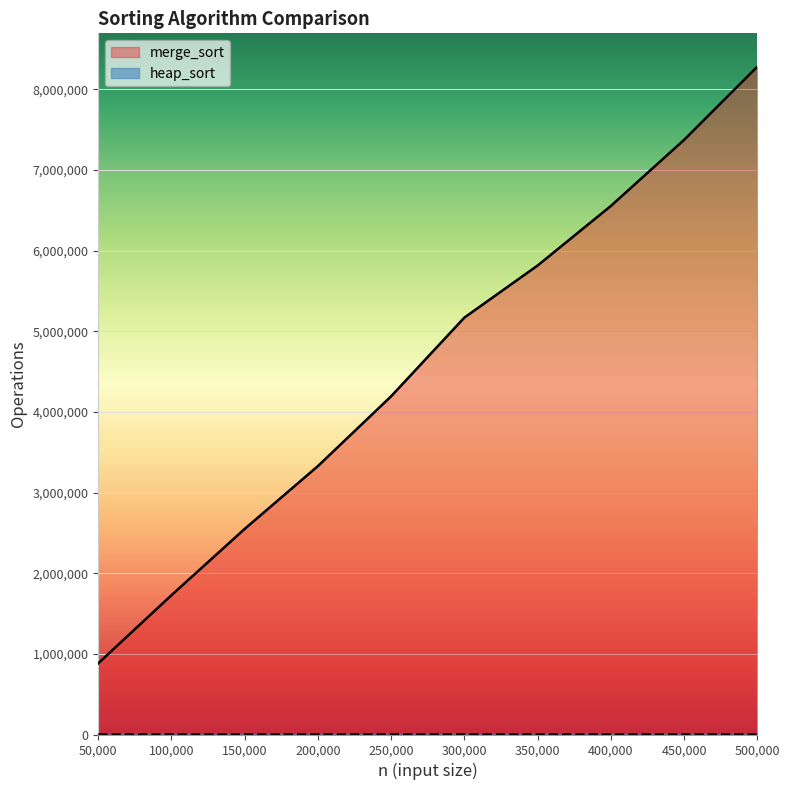

At which label is heap_sort closest to 410?

100000